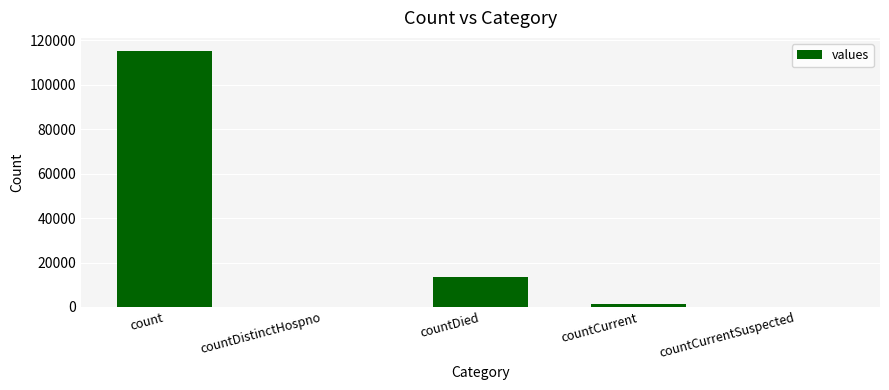

What is the maximum value shown in the chart?

115379